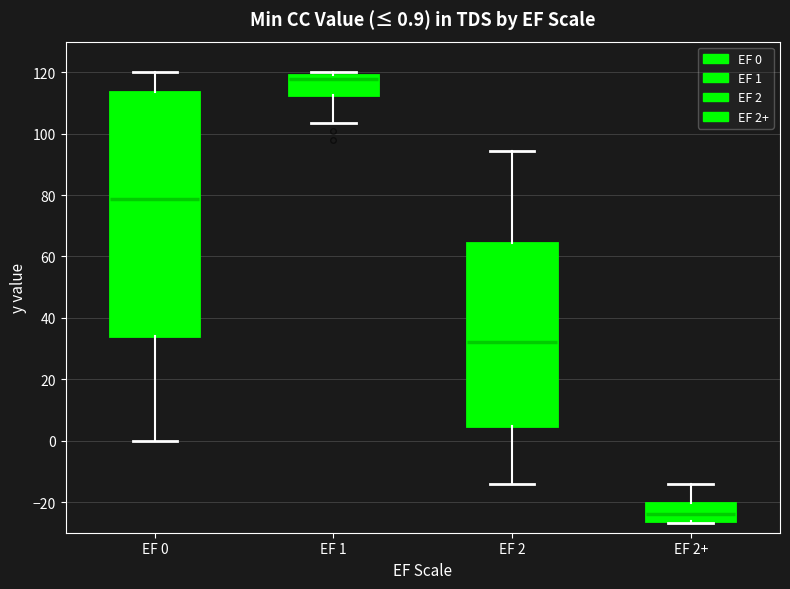

Which box has the lowest median line?

EF 2+